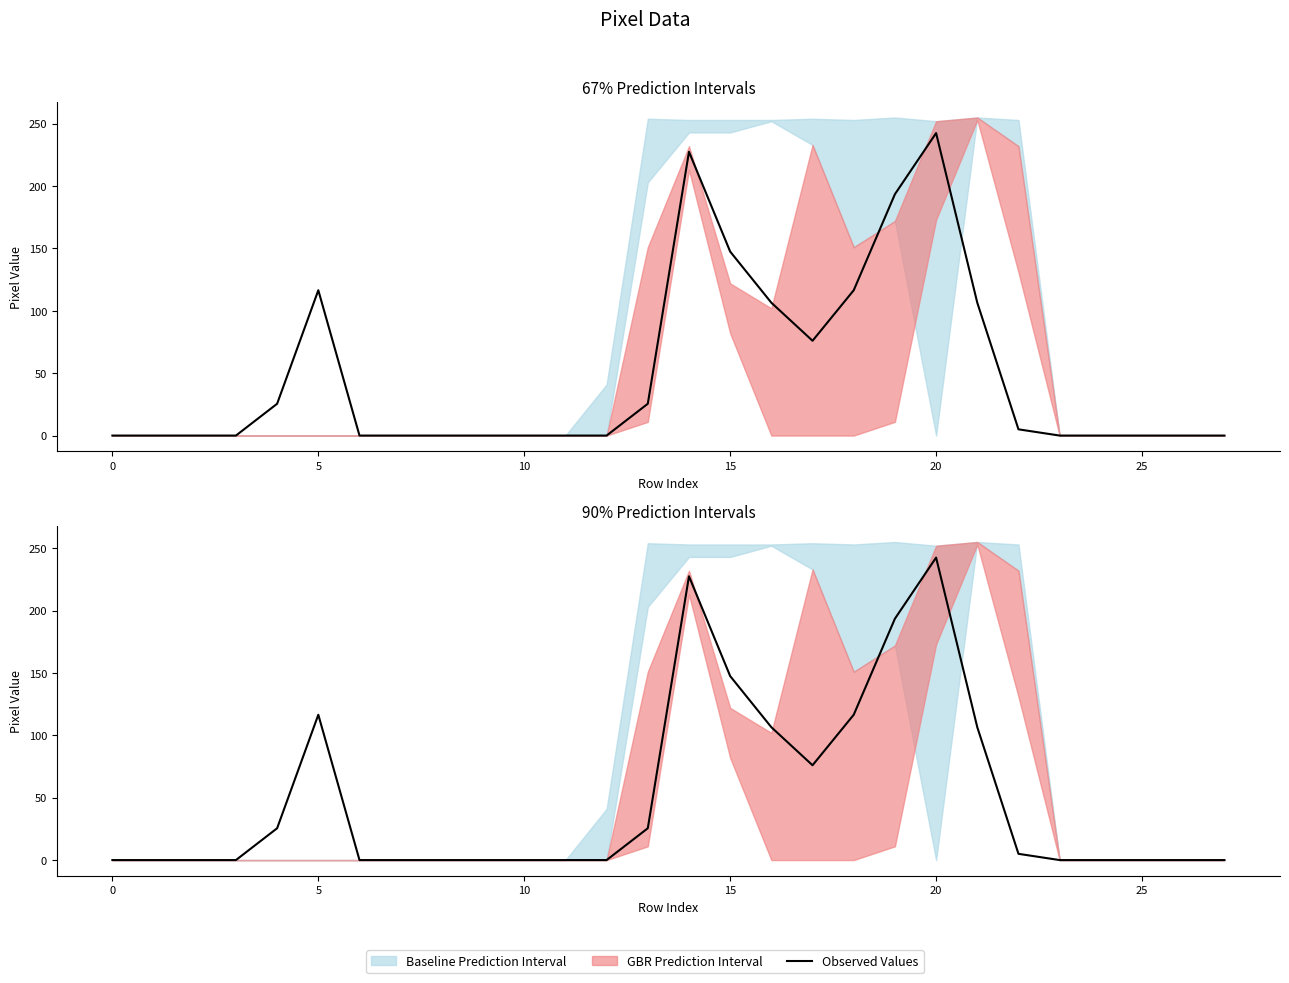

The chart shows a value of 147.5 at 15. True or false?

True